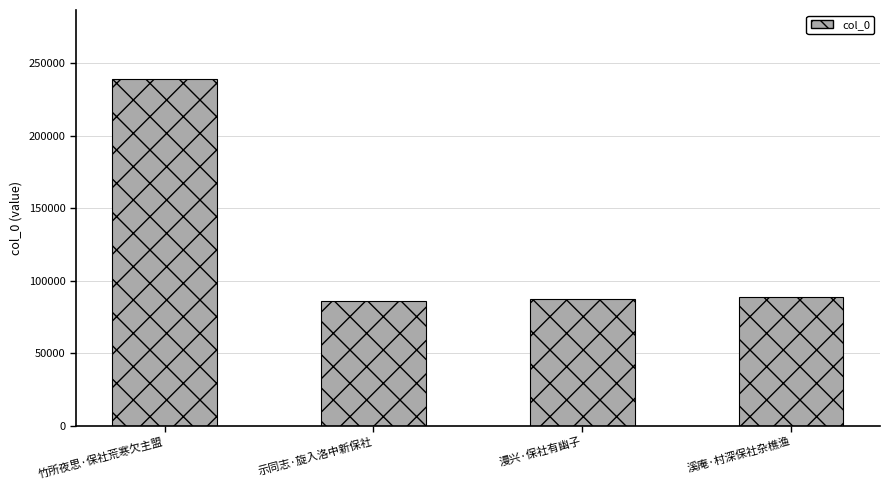

Which category has the highest value across all series?

竹所夜思·保社荒寒欠主盟